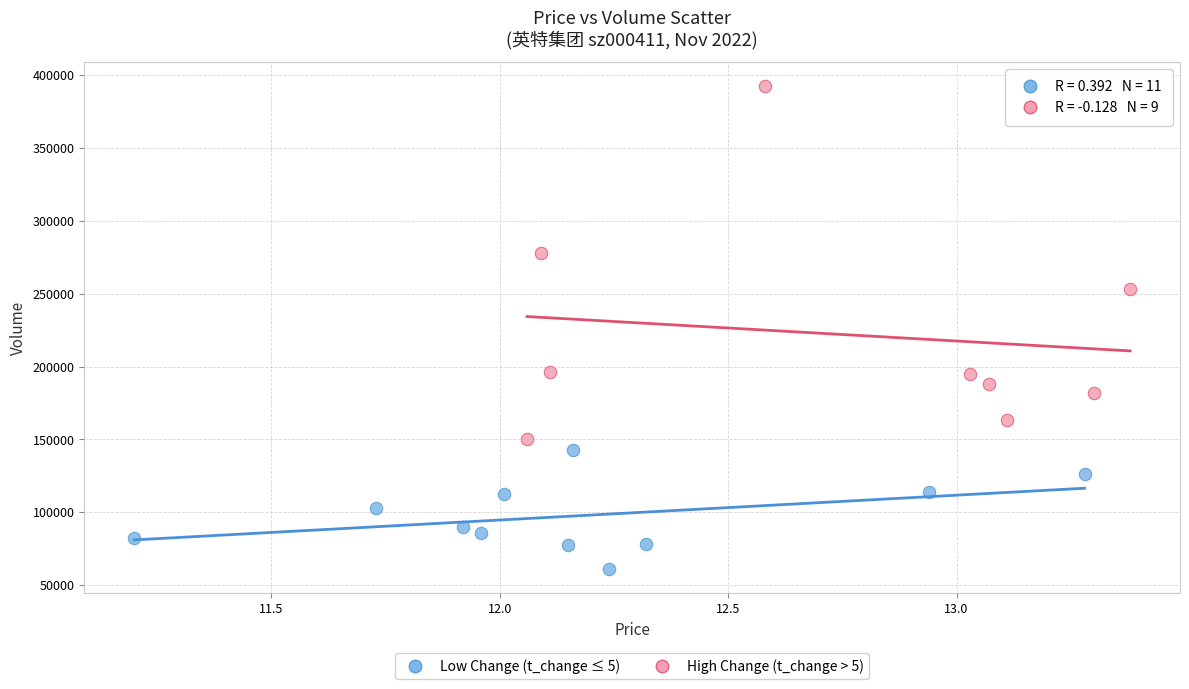

Which series has the largest Y range (max minus min)?

High Change (t_change > 5)